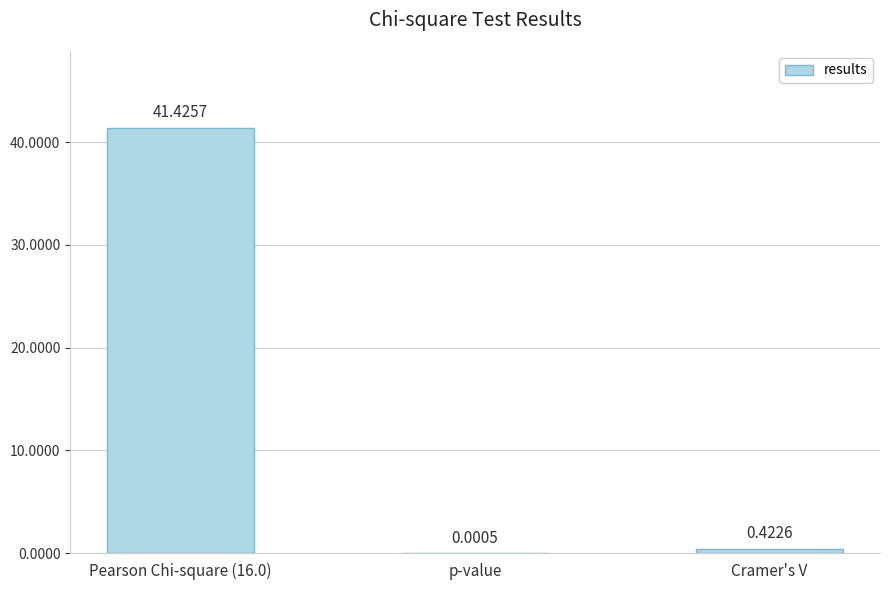

At which label is the value closest to 20?

Cramer's V